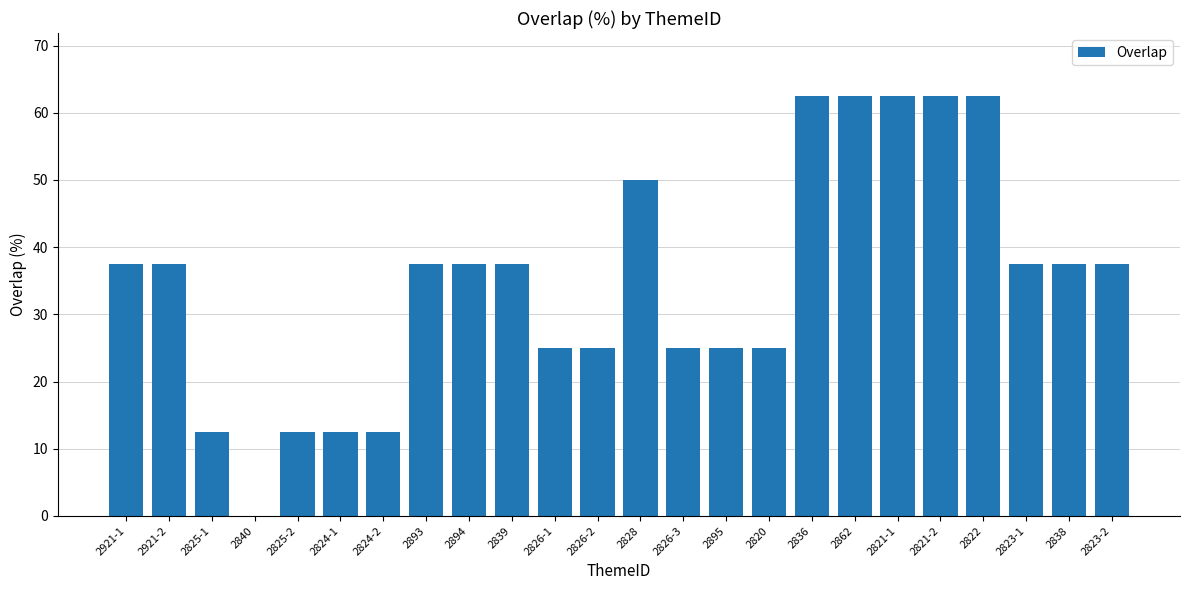

Is it true that the value at 2893 is 37.5?

True